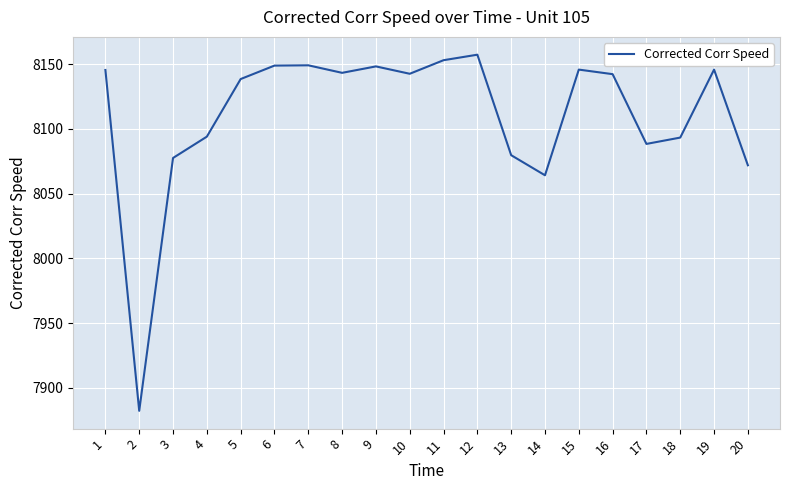

What value does the data have at 1?

8145.4